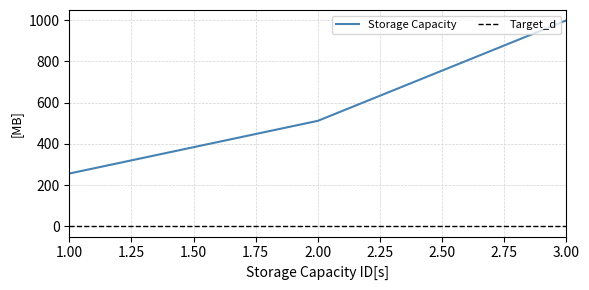

List the labels in order of value, largest first.

3, 2, 1